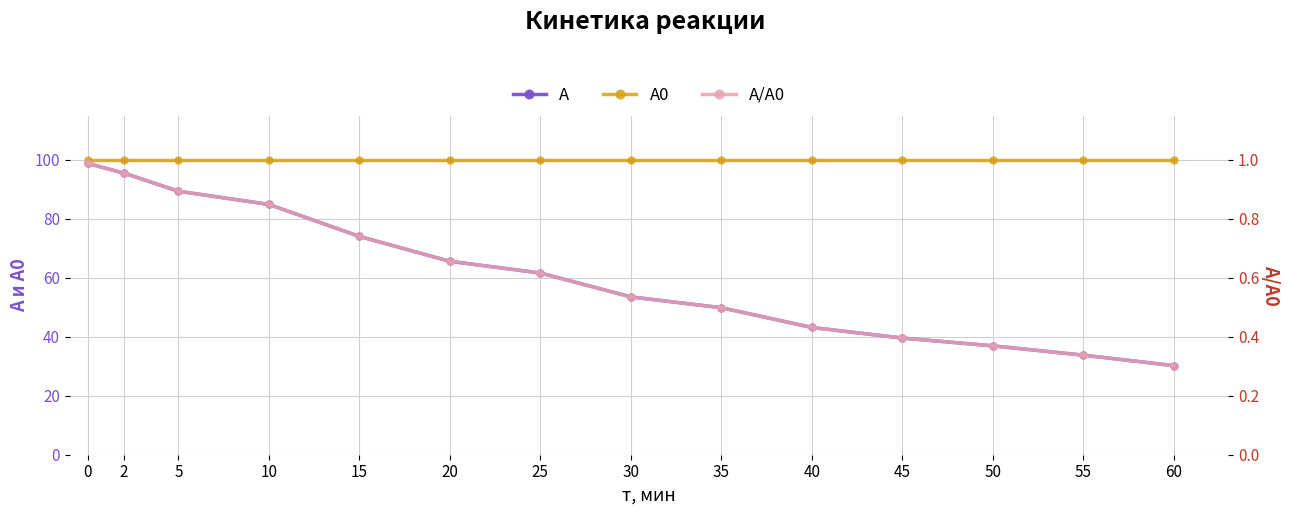

Which series has the largest total across all categories?

А0